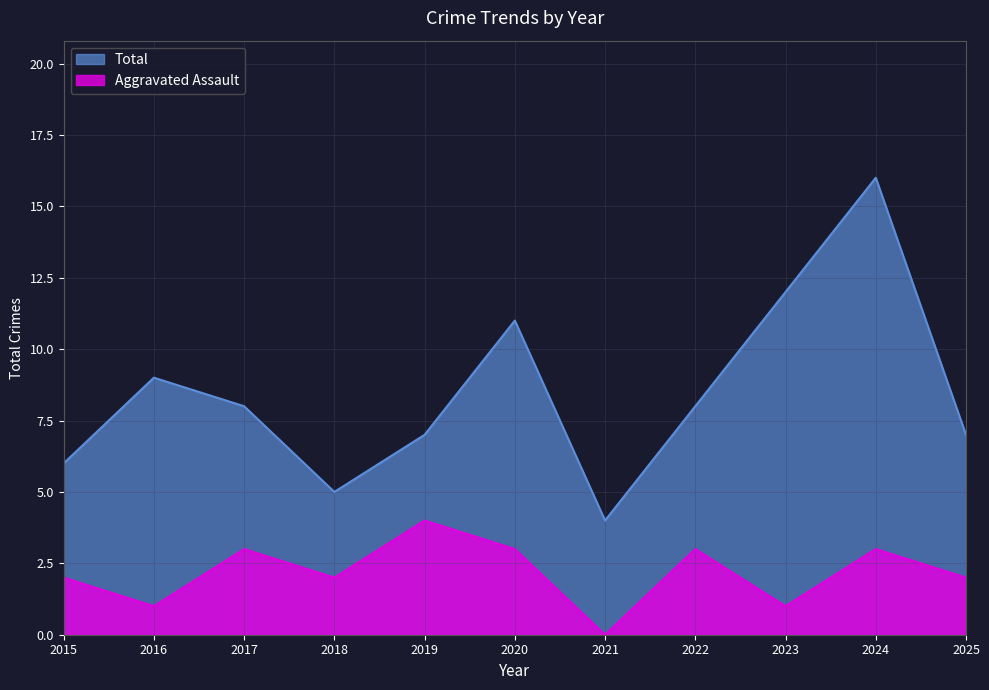

What is the value of the Aggravated Assault point at the 6th from the left?

3